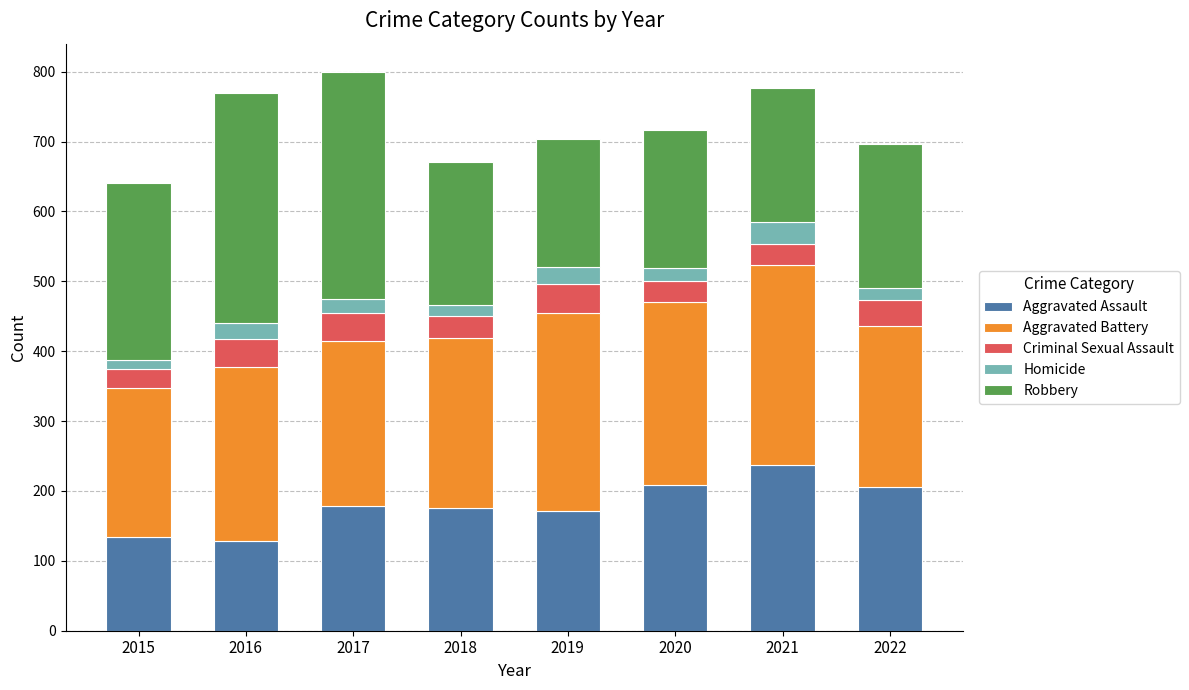

At which label does Aggravated Assault reach its peak?

2021